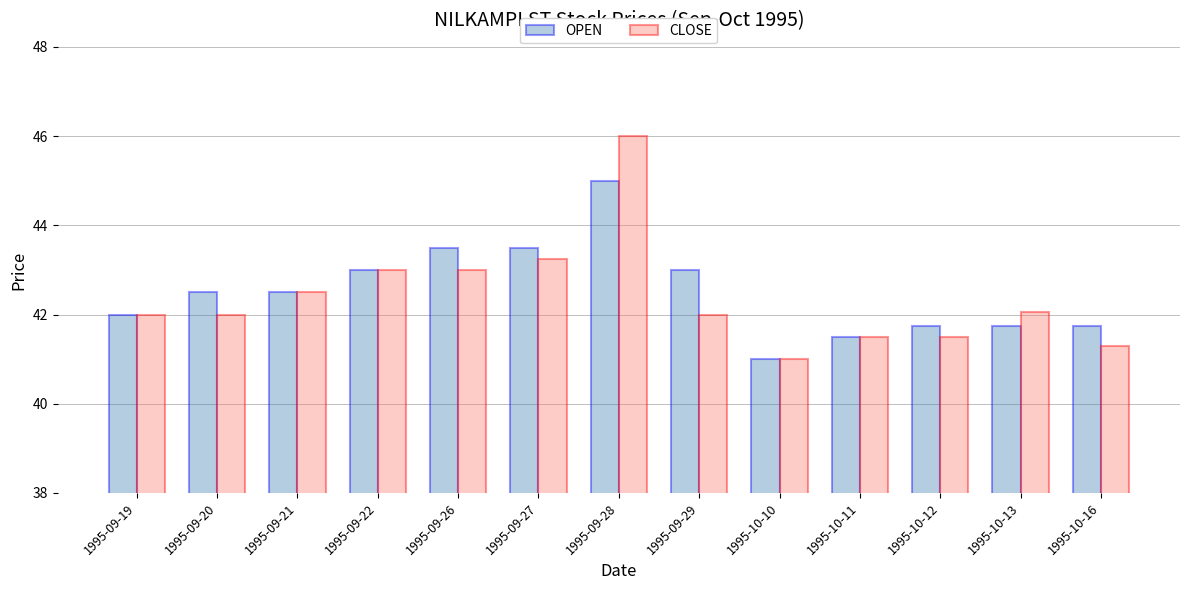

What is the spread (max minus min) of values at 1995-09-26?

0.5